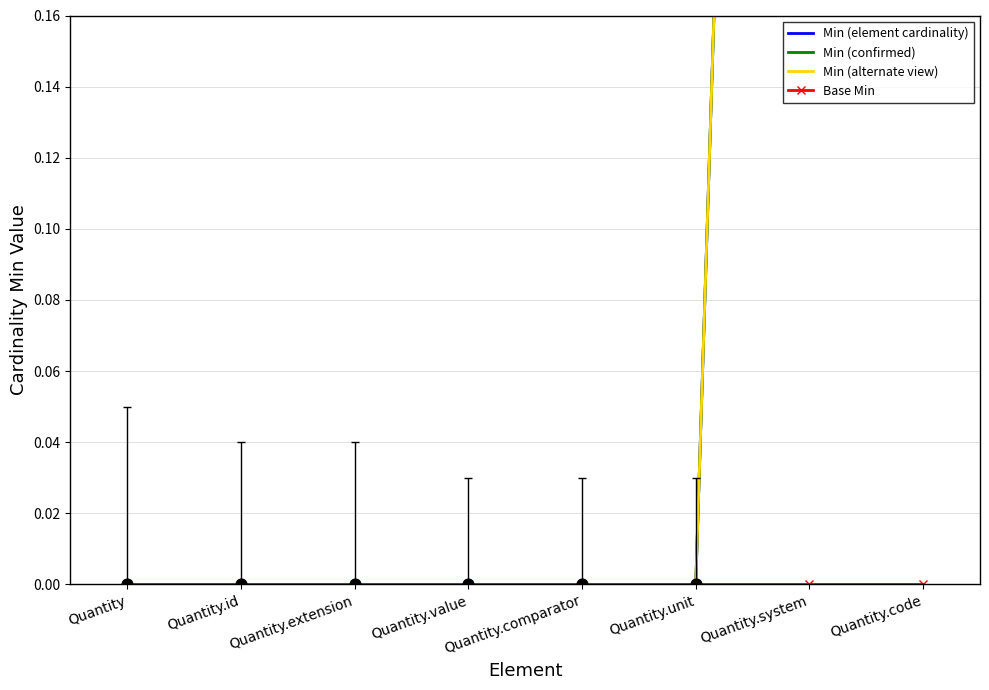

Which series contains the lowest Y value?

Min (element cardinality)